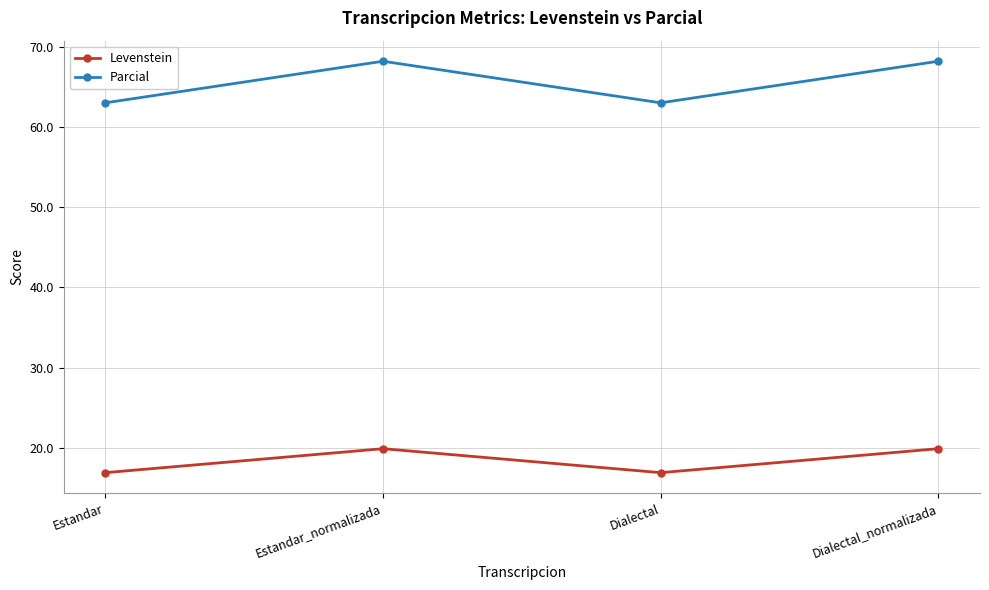

What value does the Levenstein series have at Dialectal?

16.9